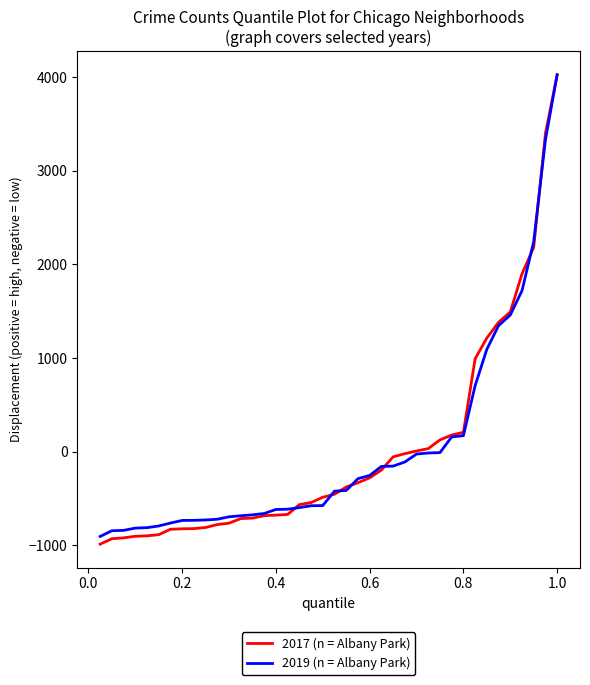

How many values in the 2019 (n = Albany Park) series exceed -421?

19